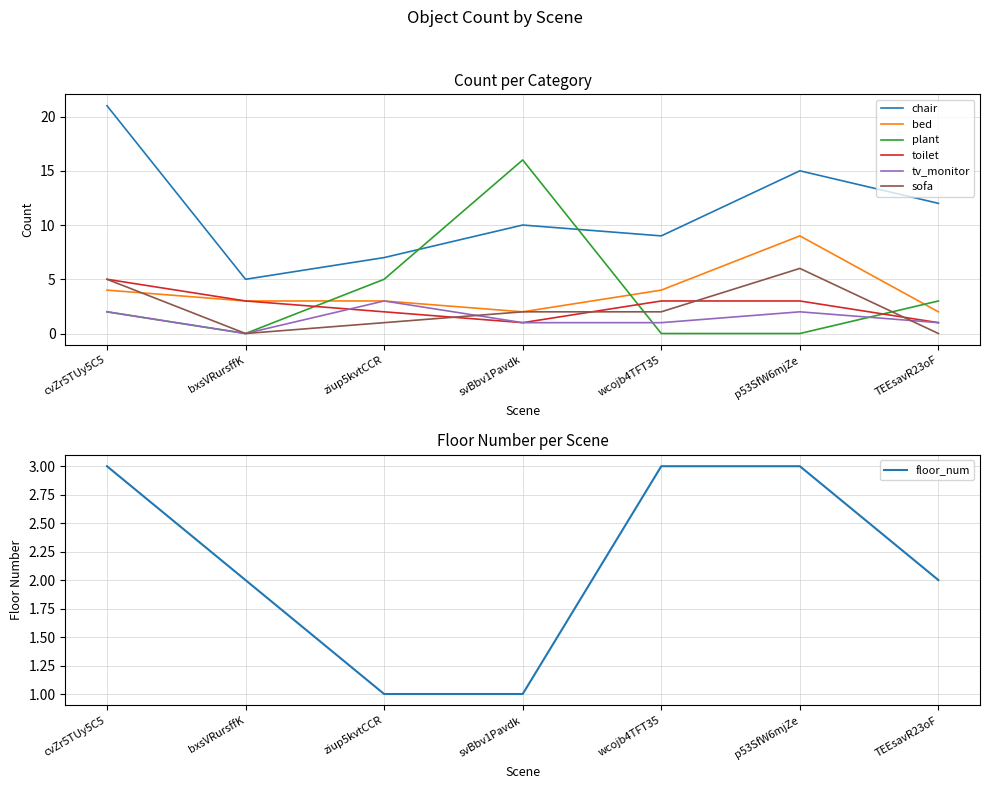

Between which two adjacent categories do plant and toilet first intersect?

bxsVRursffK and ziup5kvtCCR